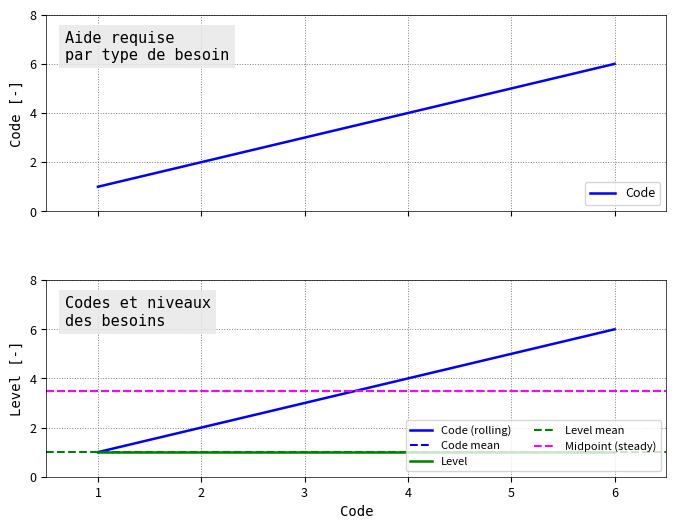

True or false: Code (rolling) has a value of 5 at 5.

True